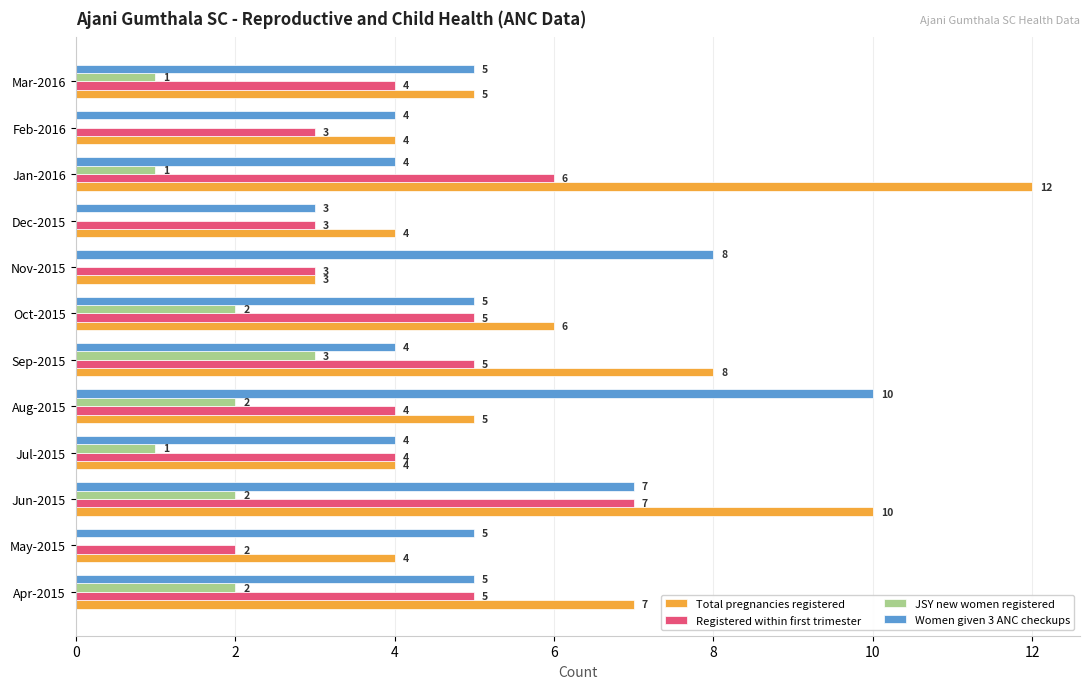

What is the greatest value displayed?

12